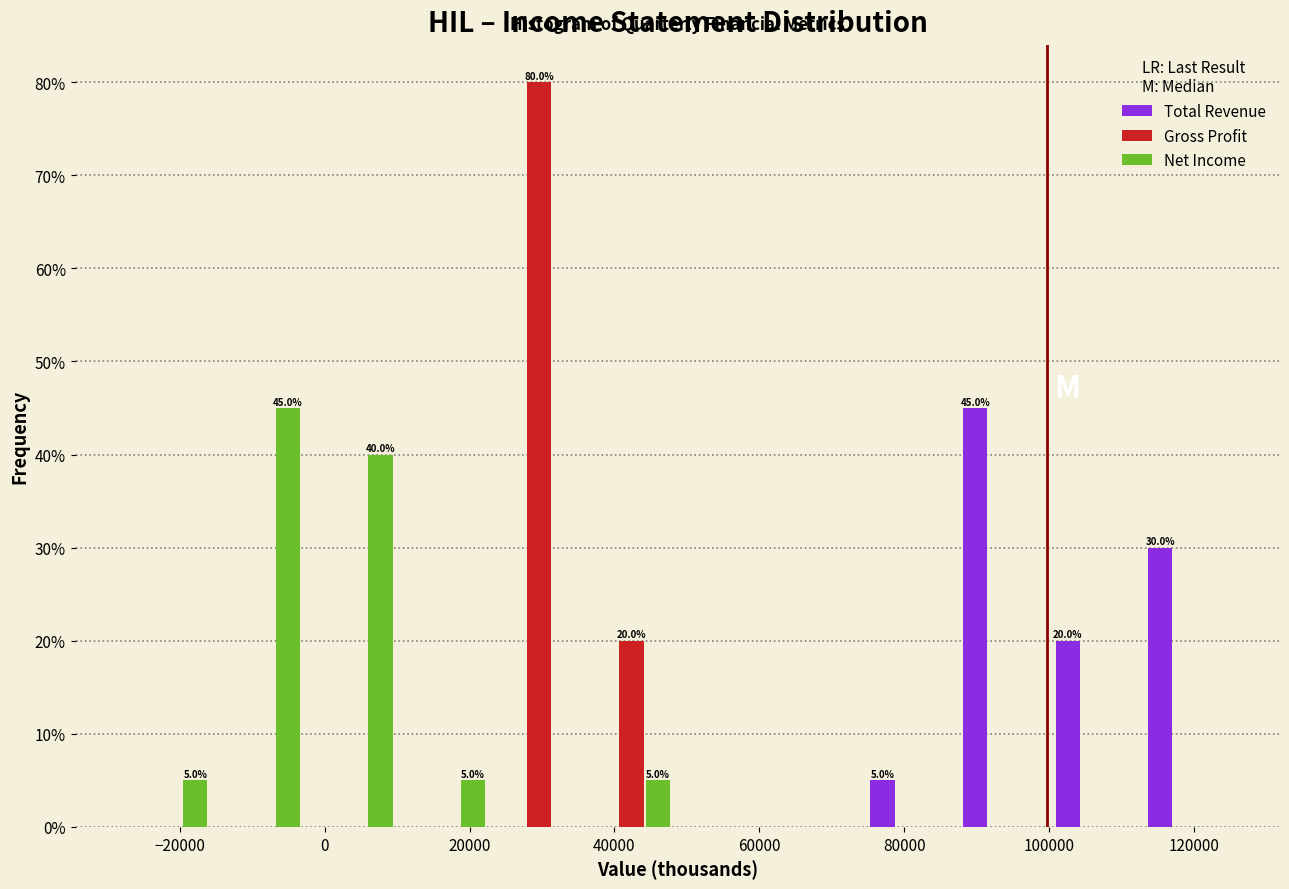

In the Gross Profit series, which range on the x-axis has the tallest bar?

24000 to 36000